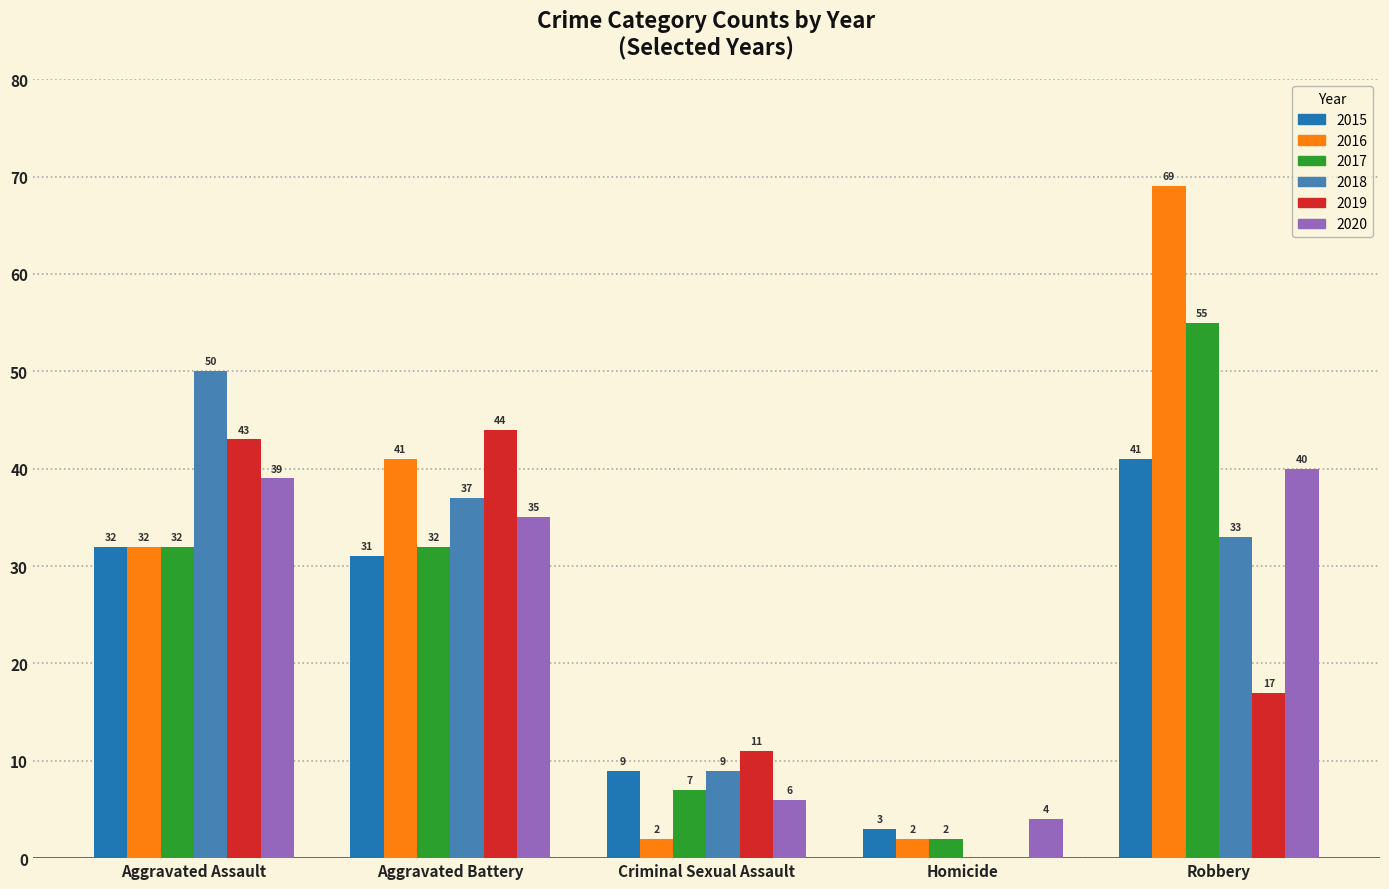

What is the maximum value for 2018?

50